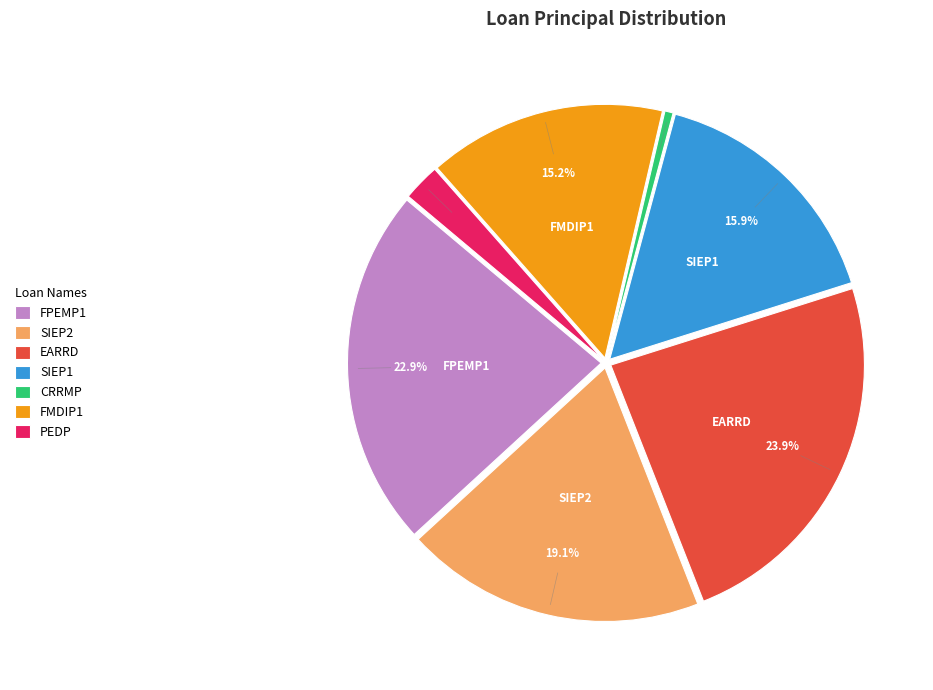

The CRRMP slice represents 6% of the pie. True or false?

False